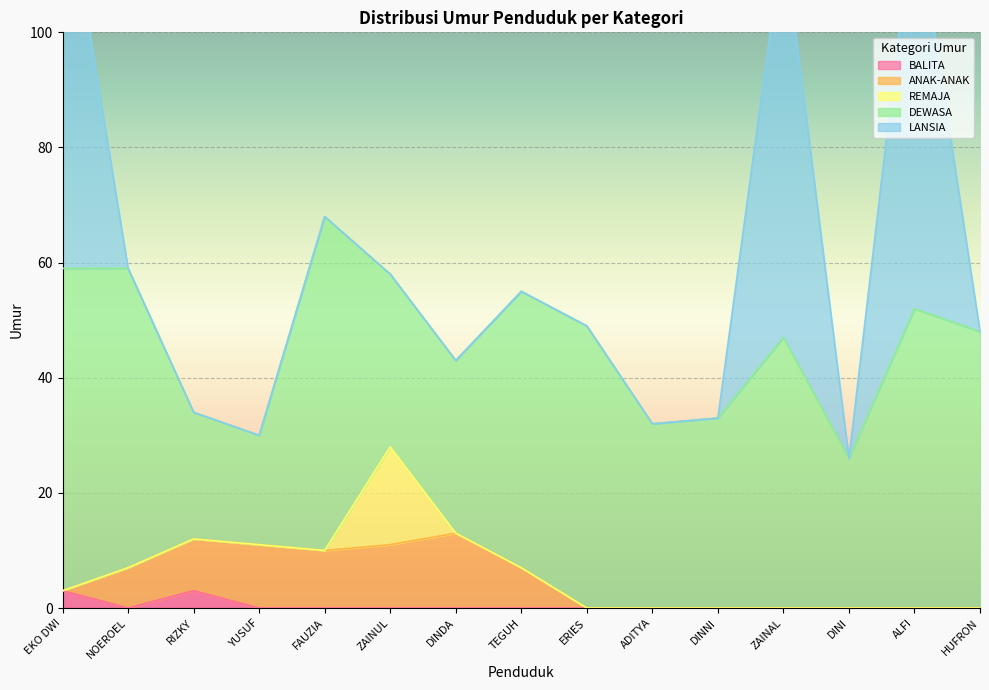

True or false: DEWASA and REMAJA intersect in this chart.

False